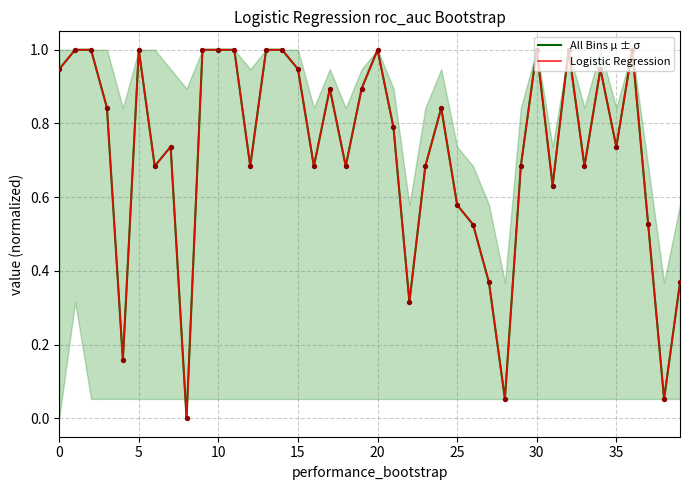

Which series has the largest total across all categories?

All Bins μ ± σ